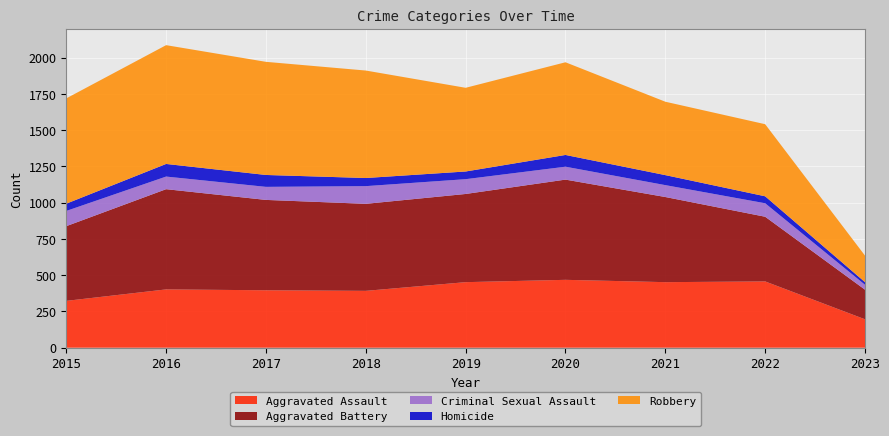

Reading left to right, what are all the values shown in this chart?

Aggravated Assault: 2015=323	2016=402	2017=396	2018=392	2019=452	2020=468	2021=452	2022=457	2023=196
Aggravated Battery: 2015=515	2016=691	2017=623	2018=600	2019=608	2020=691	2021=587	2022=446	2023=204
Criminal Sexual Assault: 2015=105	2016=87	2017=90	2018=122	2019=102	2020=89	2021=82	2022=93	2023=34
Homicide: 2015=50	2016=87	2017=82	2018=56	2019=53	2020=81	2021=69	2022=48	2023=18
Robbery: 2015=726	2016=819	2017=780	2018=741	2019=577	2020=639	2021=506	2022=497	2023=183